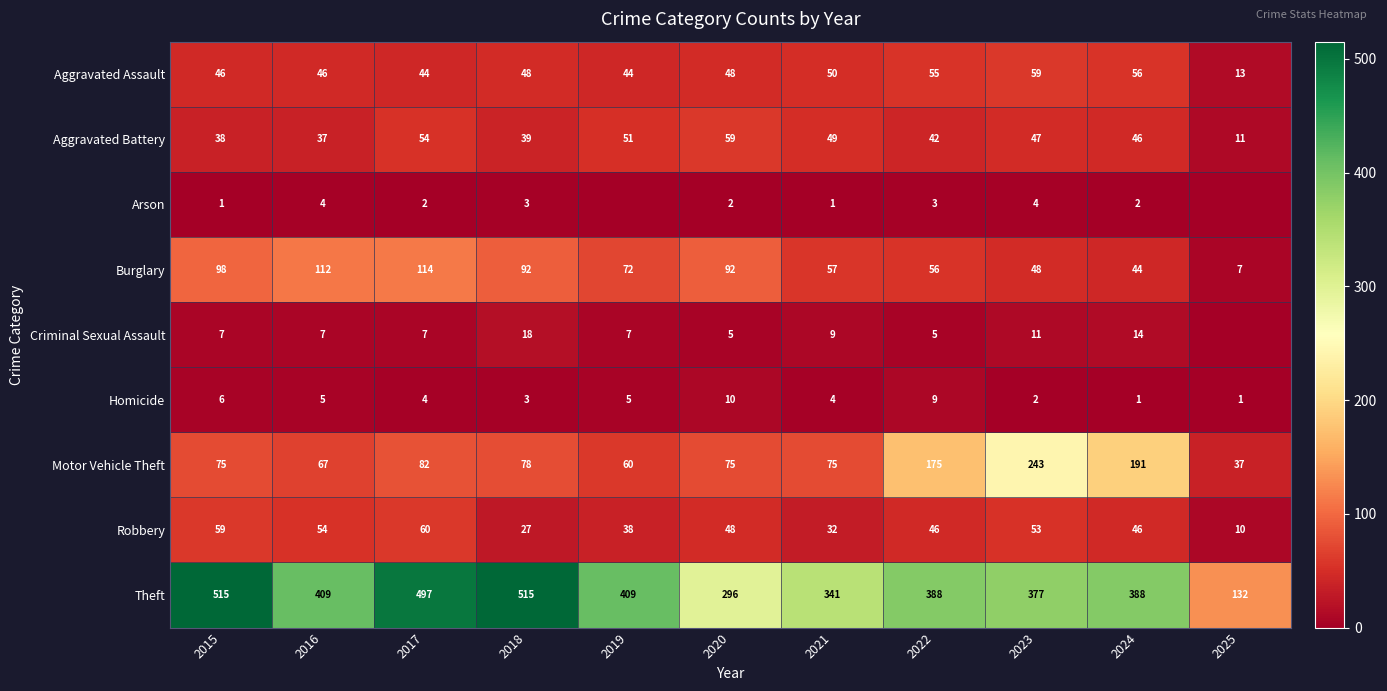

Read the Motor Vehicle Theft value at 2016, to the nearest 10.

70